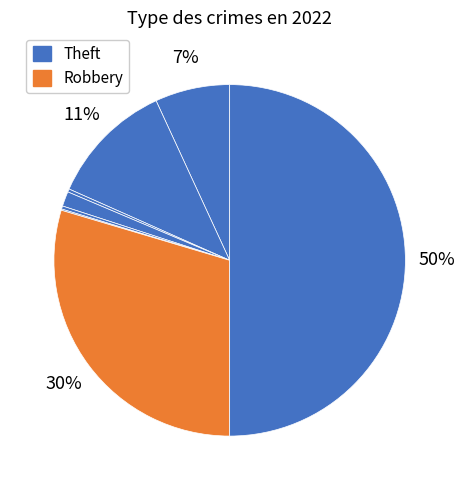

To the nearest percent, what is the difference between the largest and smallest slice percentages?

50%